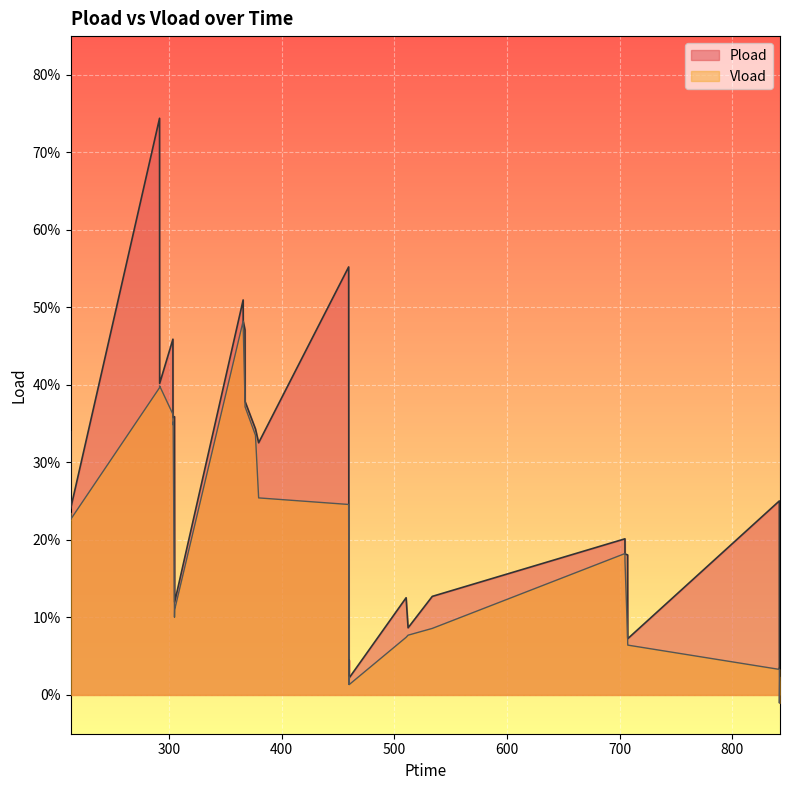

True or false: Vload and Pload intersect in this chart.

False